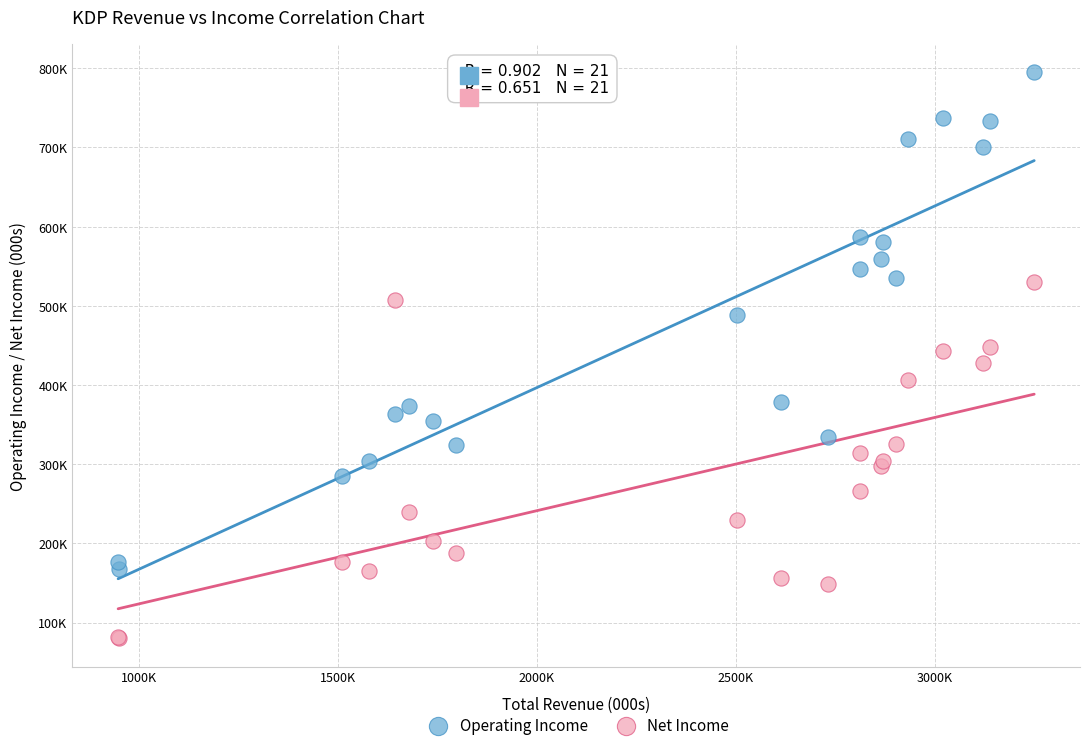

Which series reaches the minimum Y coordinate?

Net Income